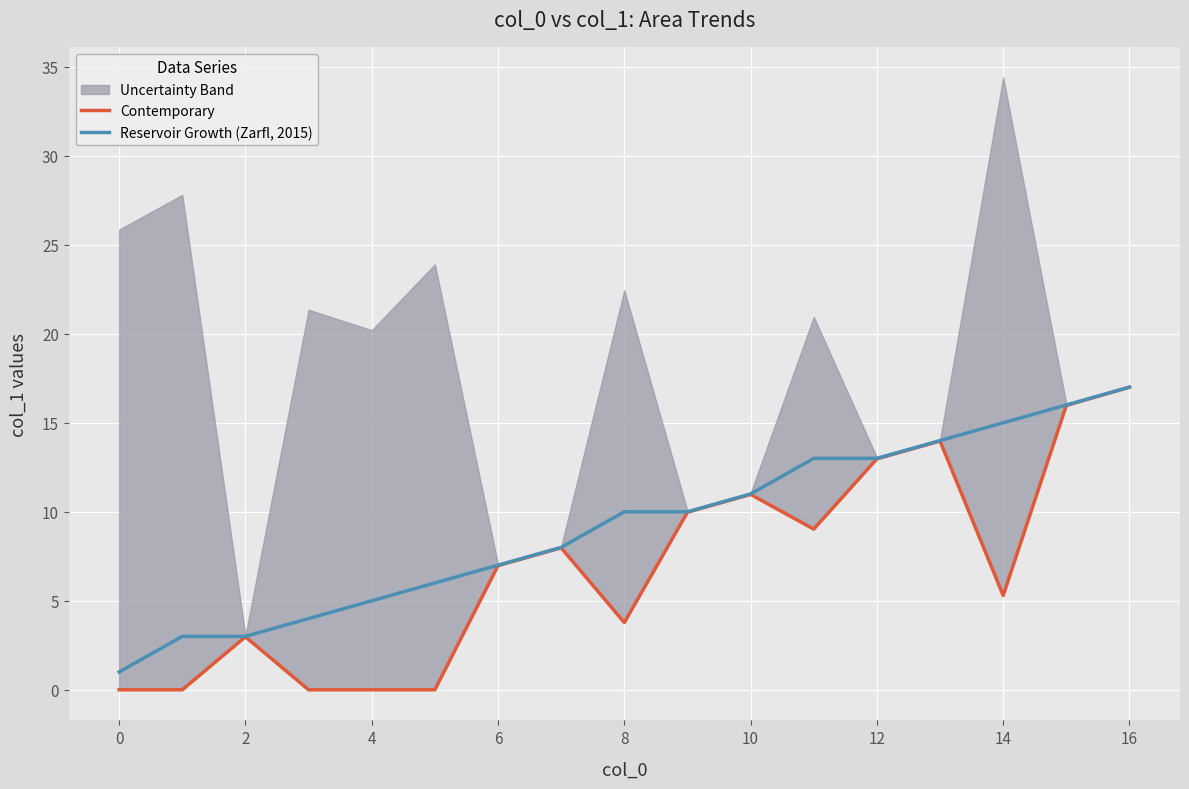

At which label does Reservoir Growth (Zarfl, 2015) reach its peak?

16